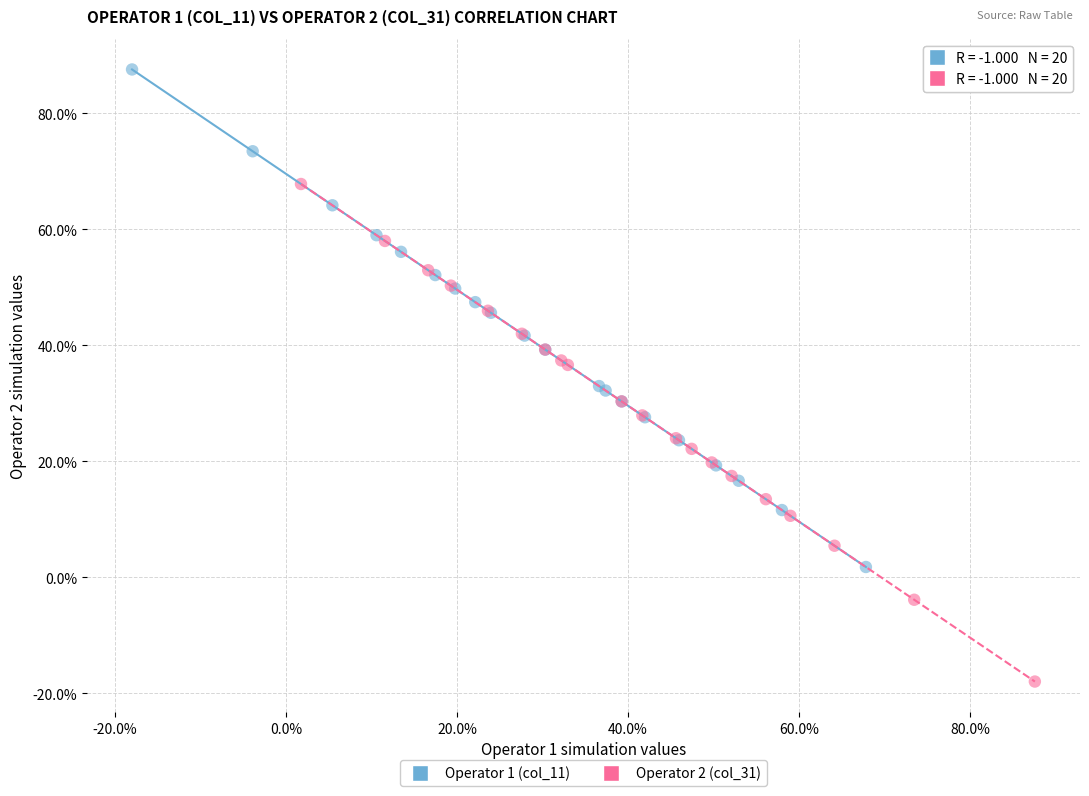

Which series contains the highest Y value?

Operator 1 (col_11)